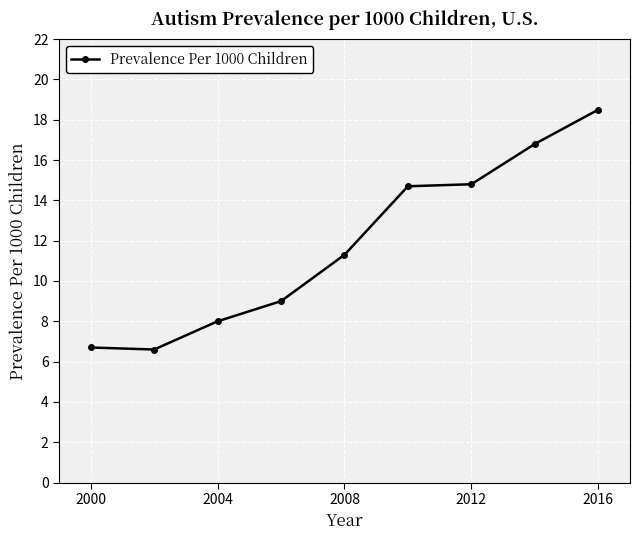

What is the maximum value shown in the chart?

18.5